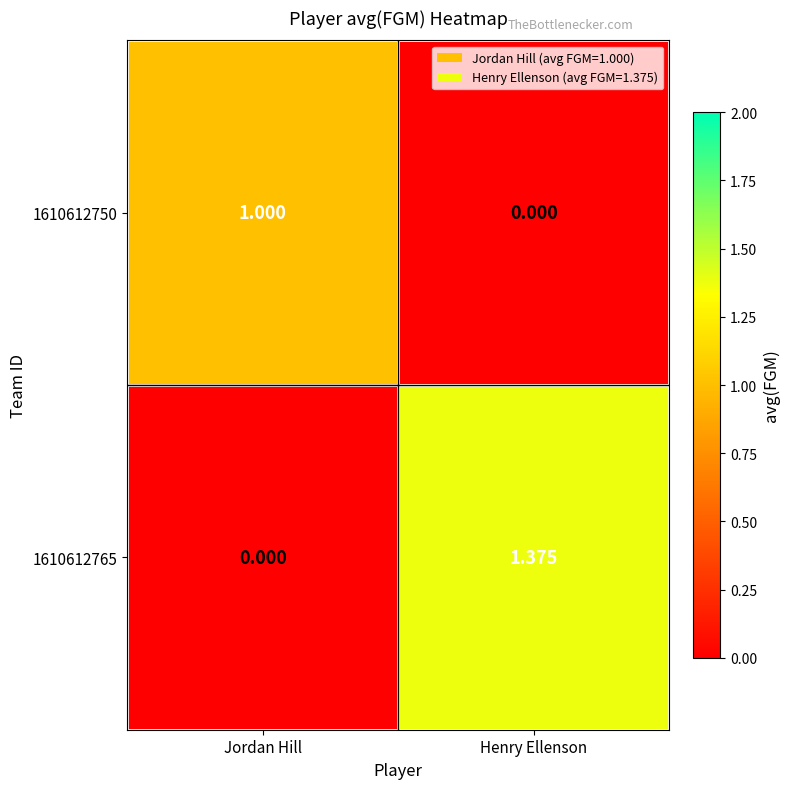

List the labels in order of 1610612750 value, largest first.

Jordan Hill, Henry Ellenson